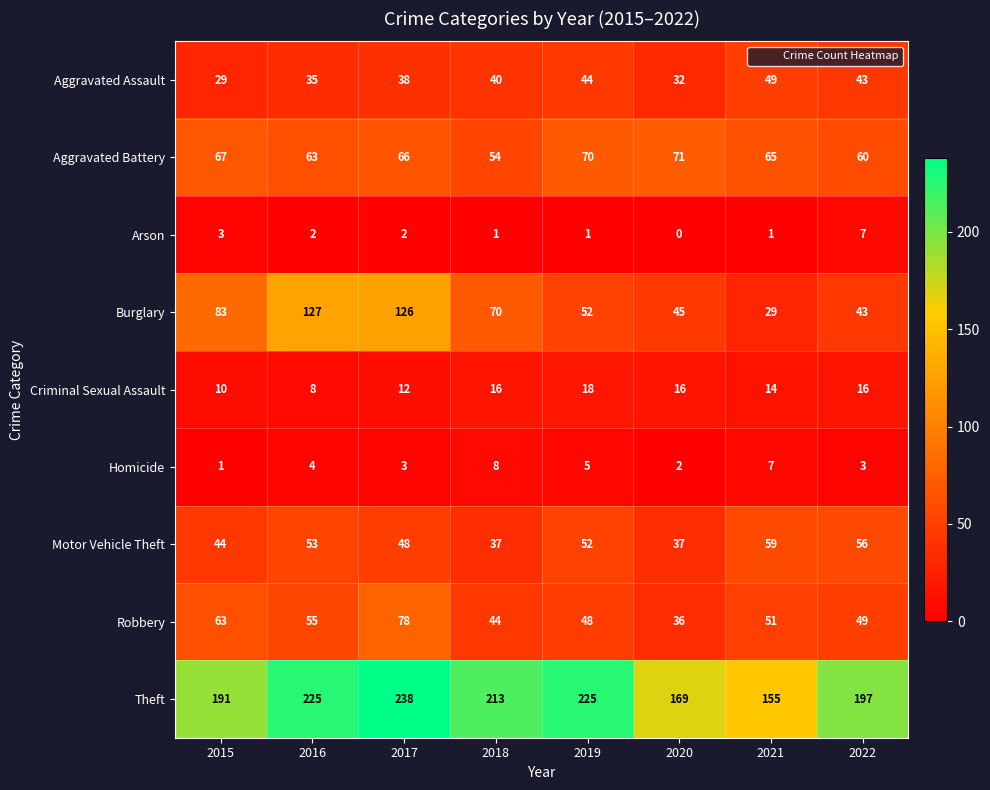

Which category has the lowest value in the Homicide series?

2015